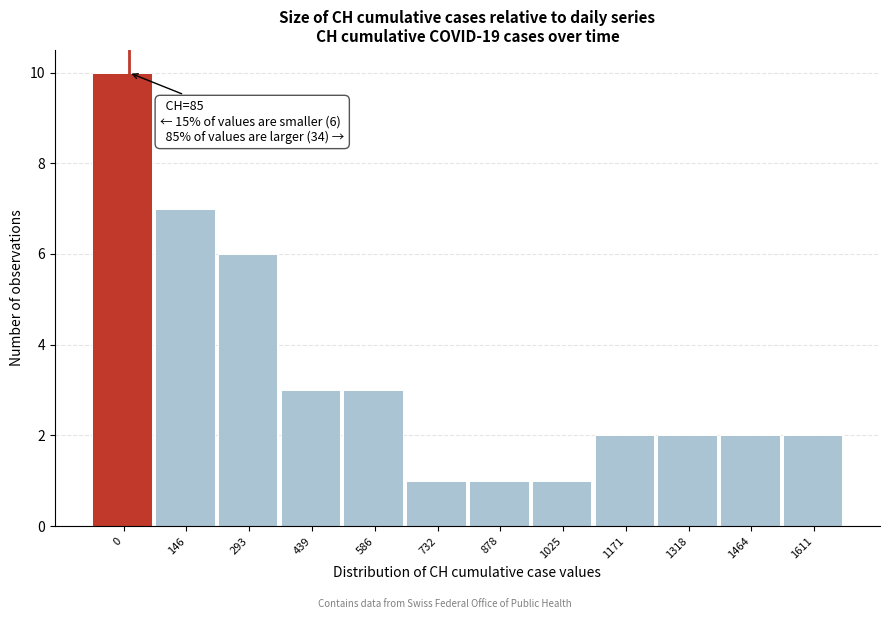

Reading left to right, list all the values displayed in this chart.

0=10	146=7	293=6	439=3	586=3	732=1	878=1	1025=1	1171=2	1318=2	1464=2	1611=2